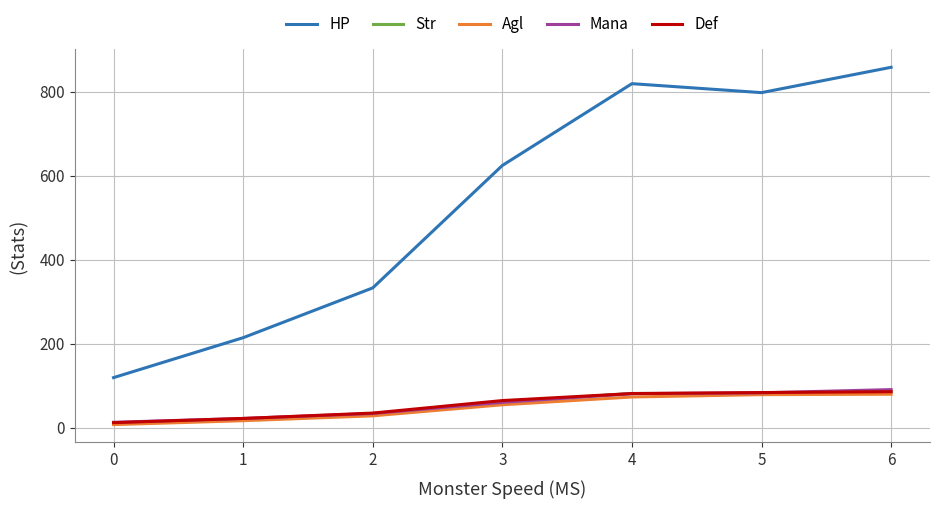

What is the difference between the highest and lowest values at 1?

197.5